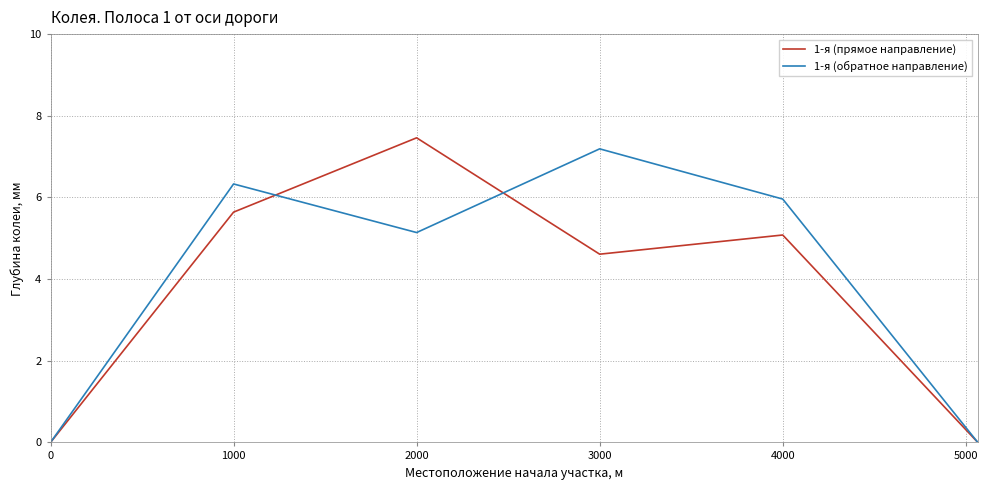

What is the maximum value shown in the chart?

7.5